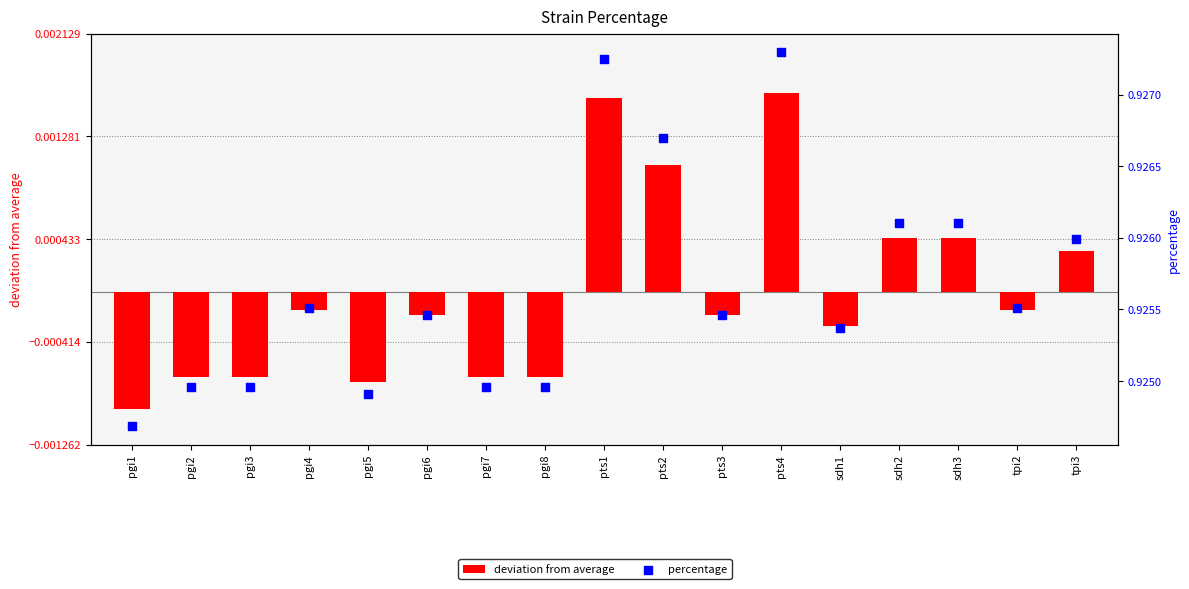

Which series has the widest spread of Y values?

deviation from average